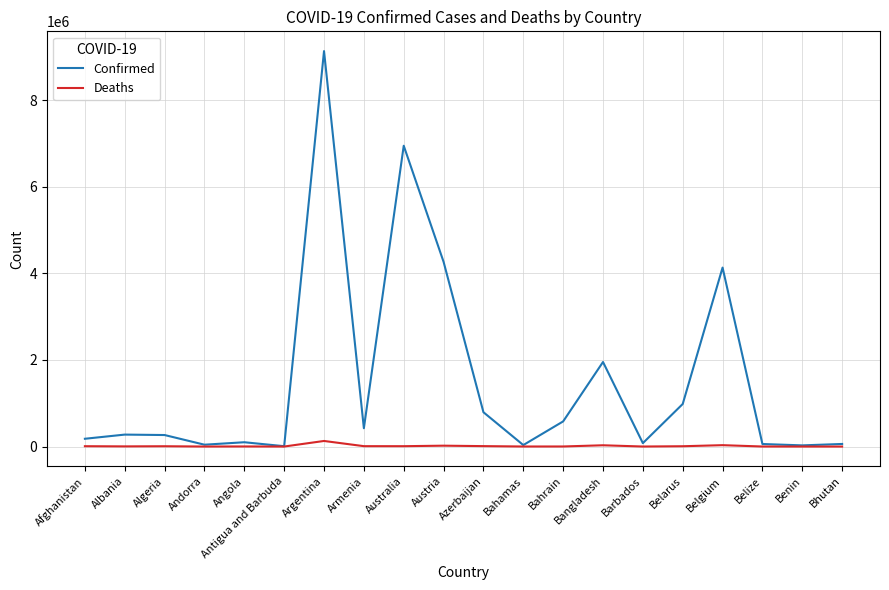

Which series has the widest spread of values?

Confirmed